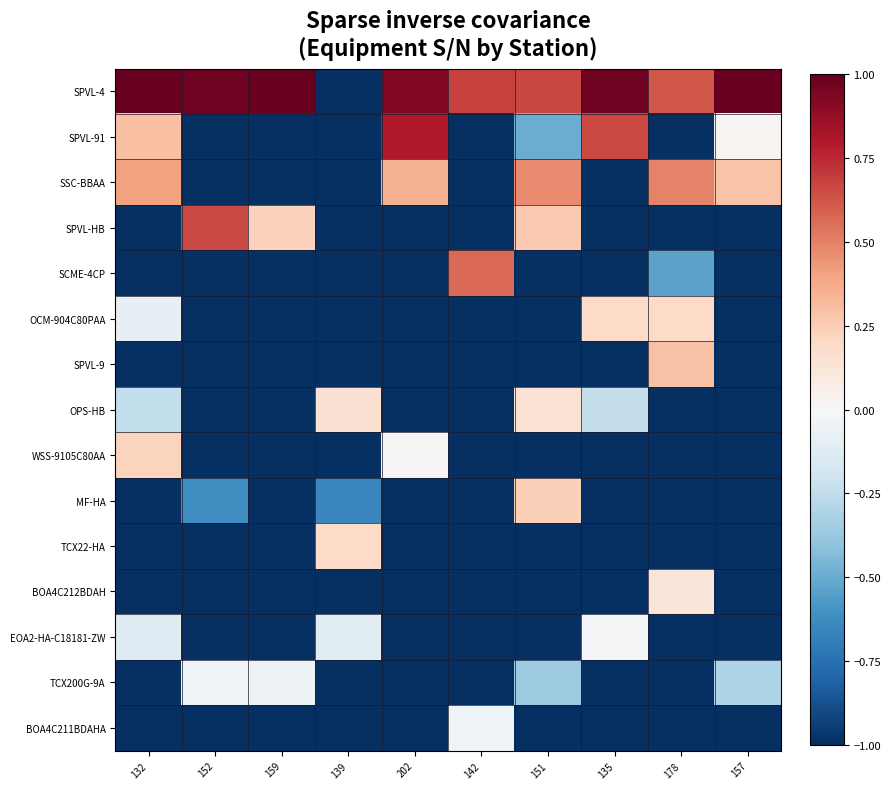

What is the spread (max minus min) of values at 151?

1.7